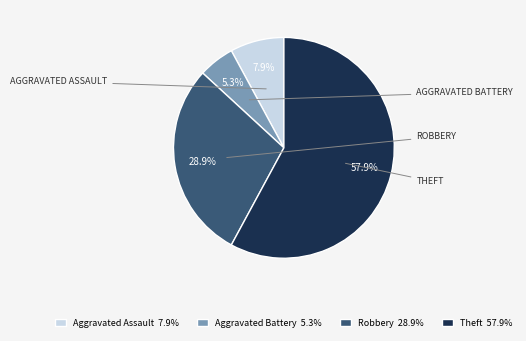

Is it true that Aggravated Assault is 19% of the pie?

False